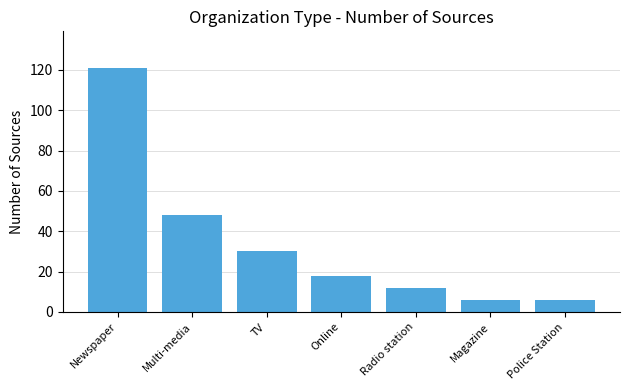

Are the bars grouped side by side (vs. stacked)?

No